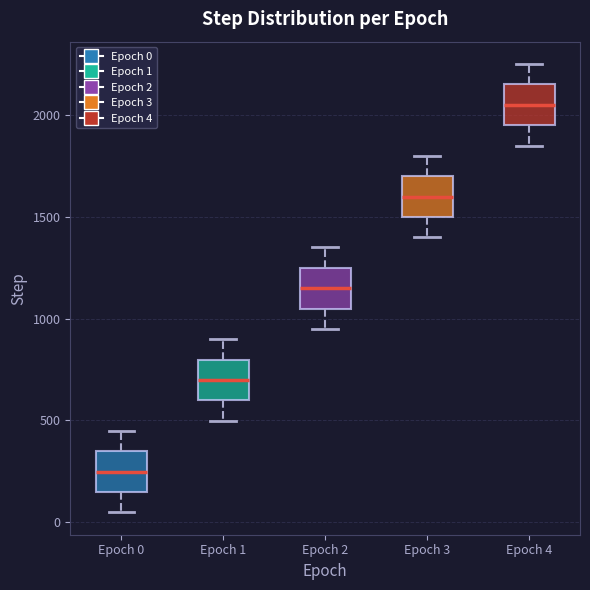

Which box's median line is the highest?

Epoch 4